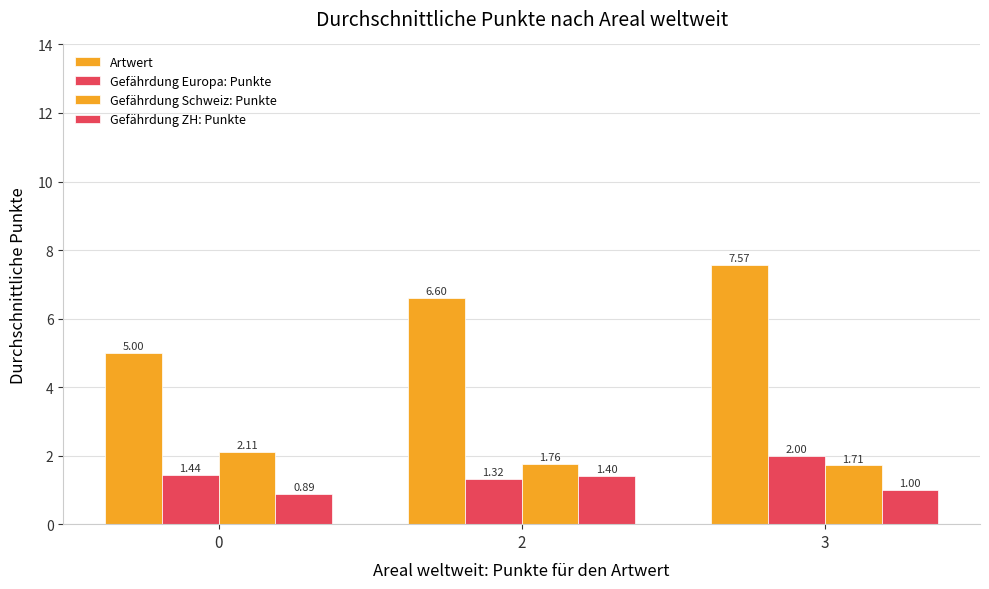

Rank the categories by Artwert value from highest to lowest.

3, 2, 0